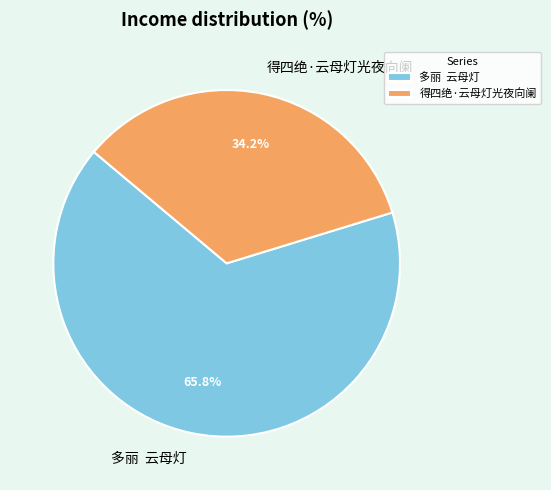

True or false: 得四绝·云母灯光夜向阑 accounts for 47% of the total.

False